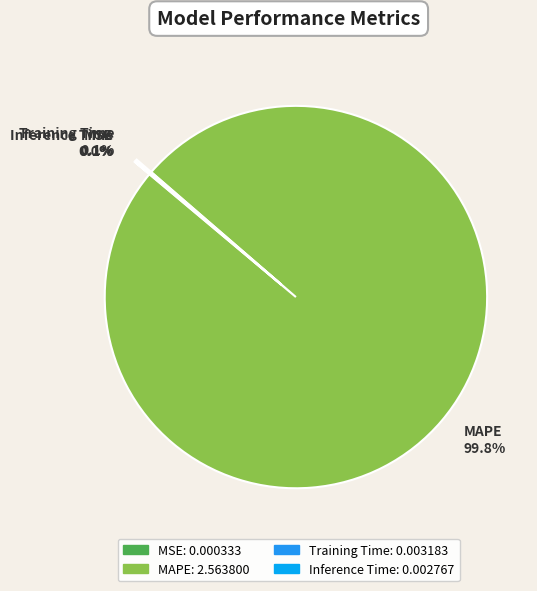

What percentage is NOT represented by MAPE?

0.2%